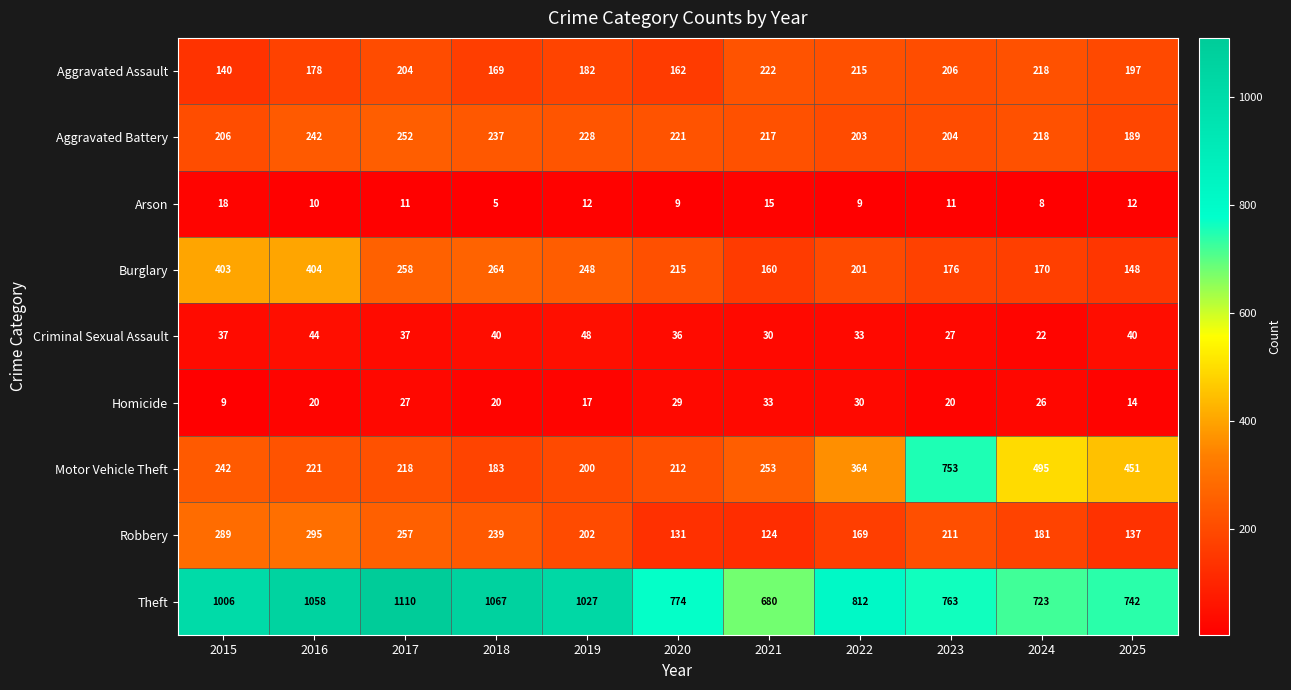

The Arson series shows 15 at 2021. True or false?

True